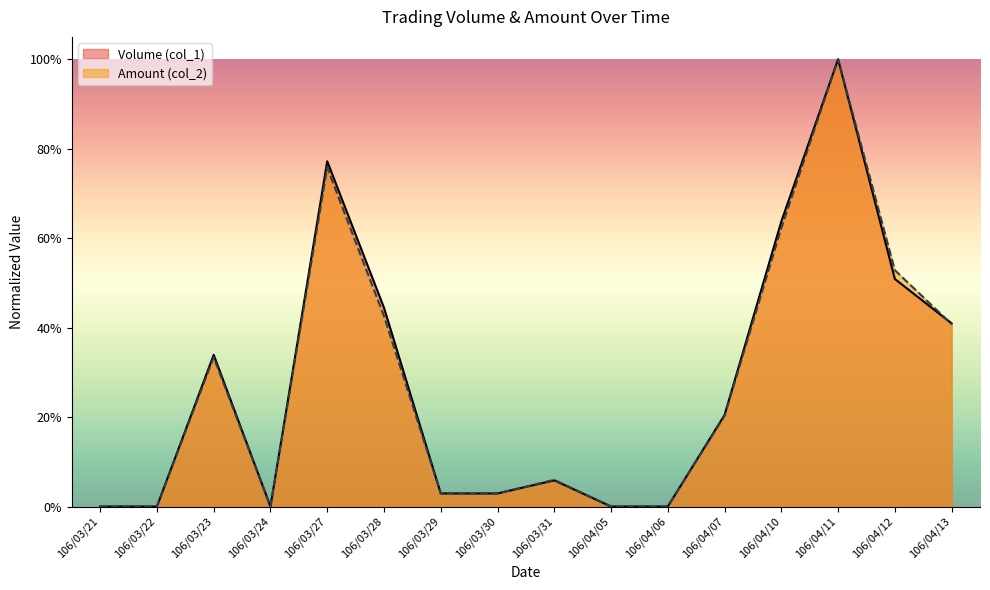

Which has a higher value, 106/03/28 or 106/04/12?

106/04/12